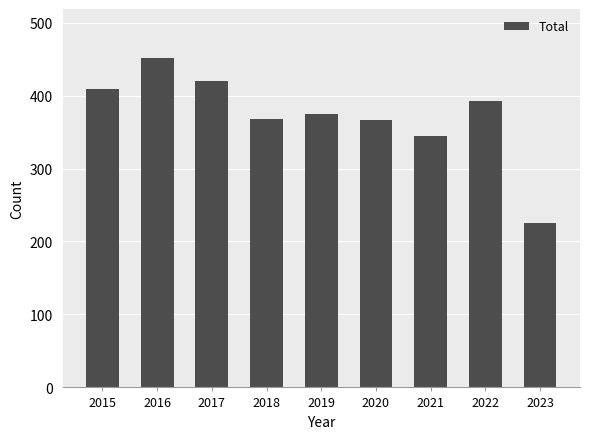

True or false: the data shows 88 at 2018.

False